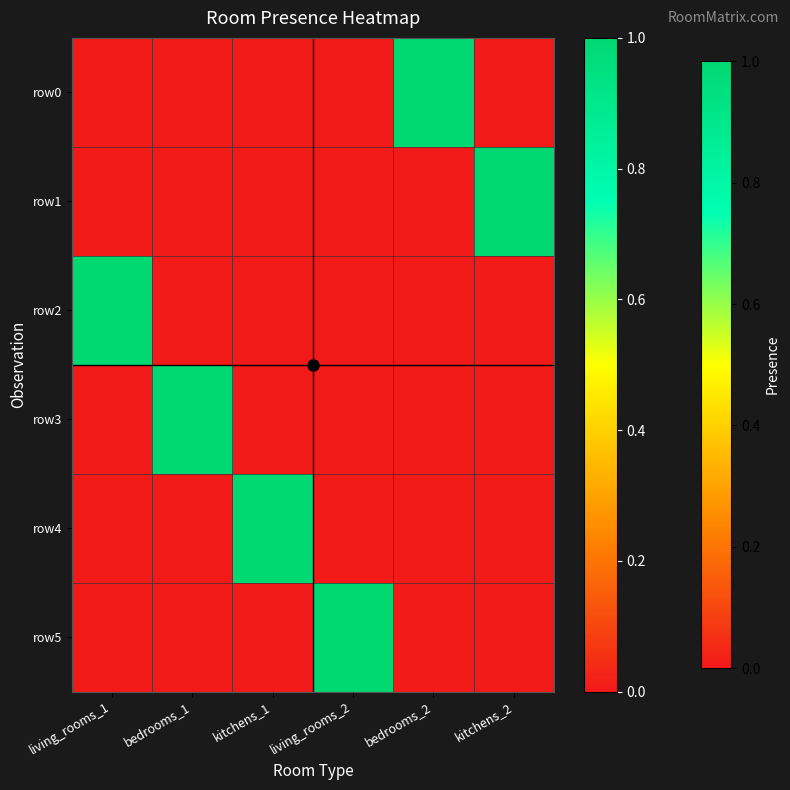

Which series has the widest spread of values?

row0